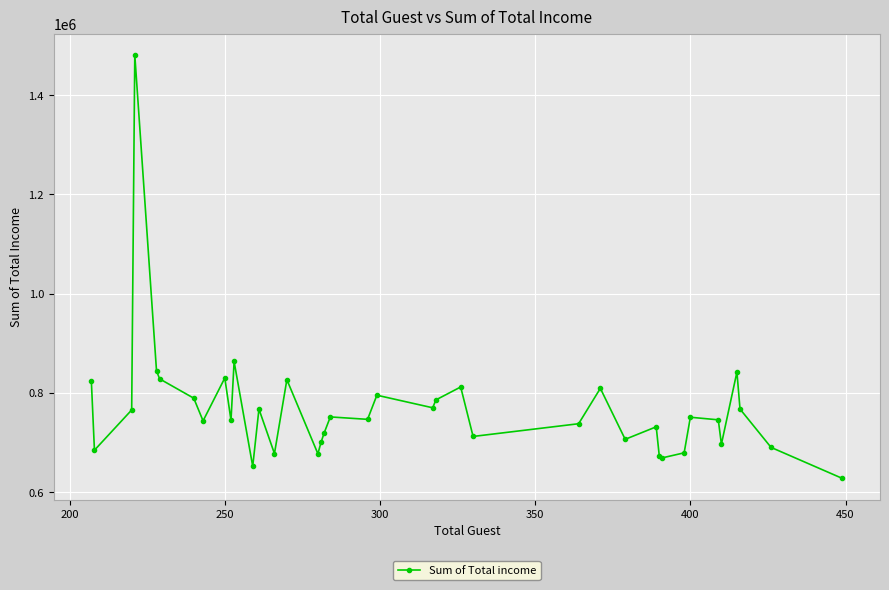

Is it true that the value at 400 is 241871?

False